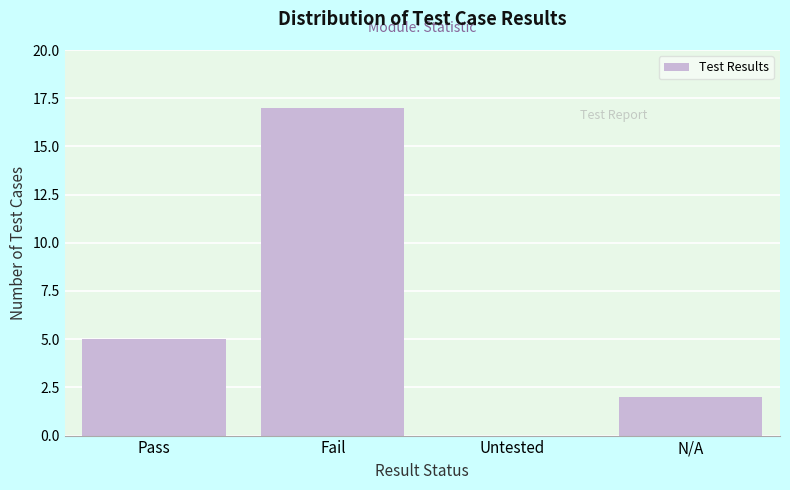

Reading left to right, list all the values displayed in this chart.

Pass=5	Fail=17	Untested=0	N/A=2